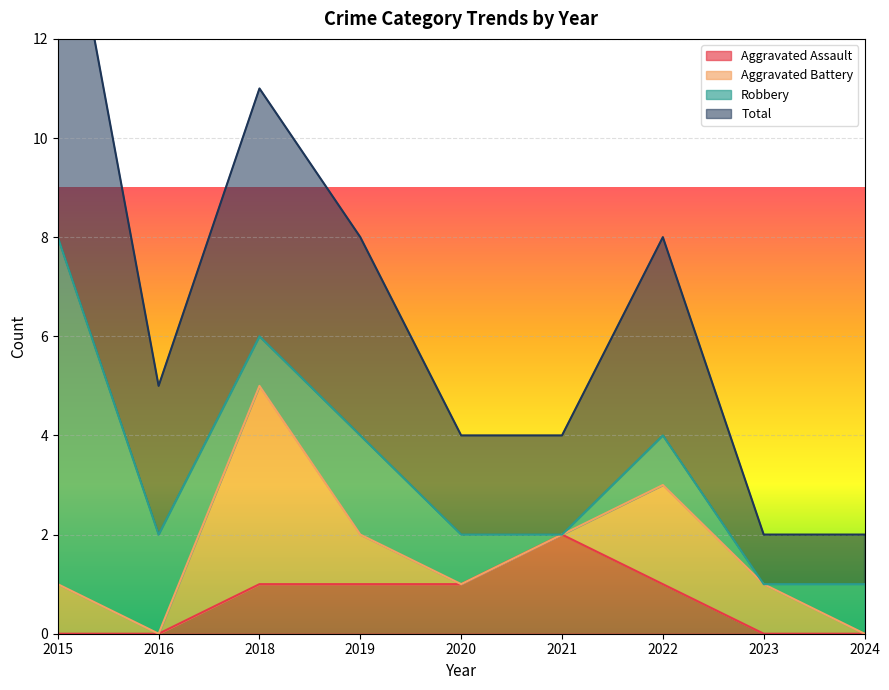

What is the value of the Total point at the 2nd from the left?

5